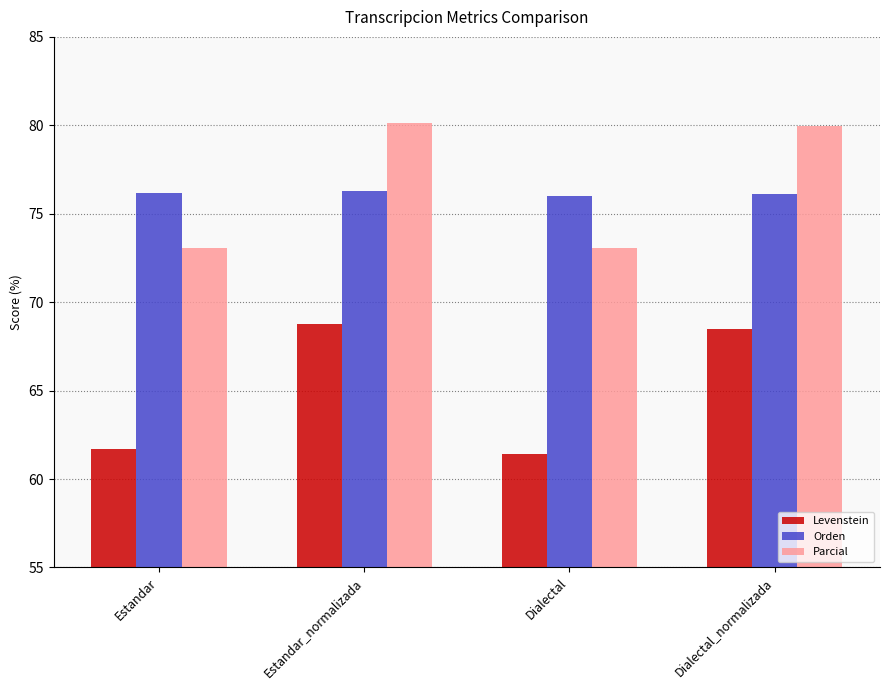

How many data points in Levenstein are less than 68?

2